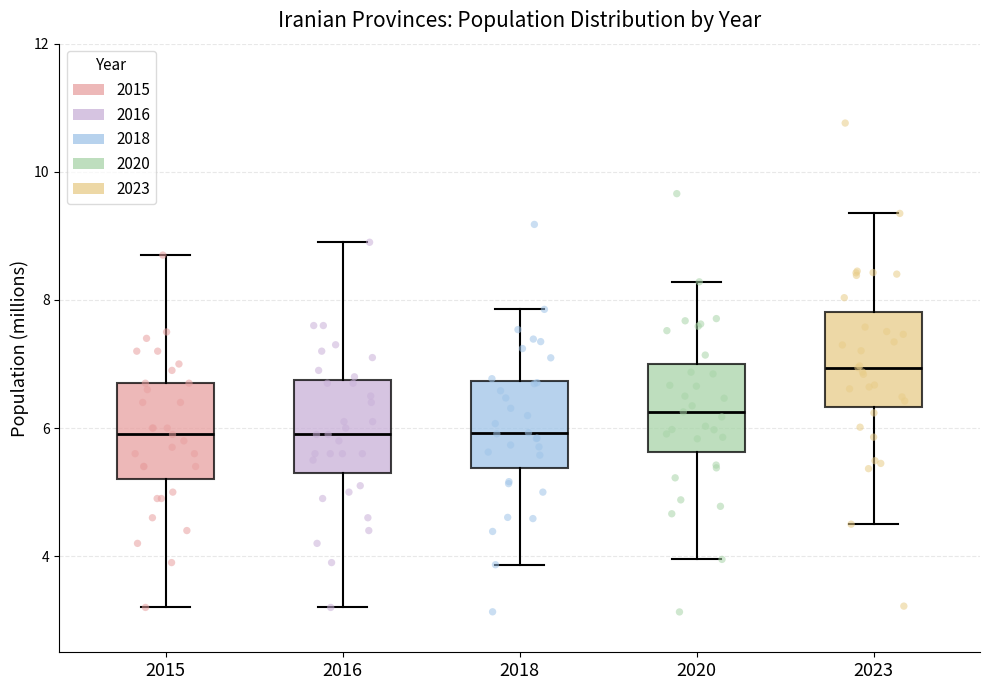

Where does the lower whisker of the box at x = 2023 end on the y-axis? The values are not printed on the chart, so give them approximately, as read against the axis.

4.4